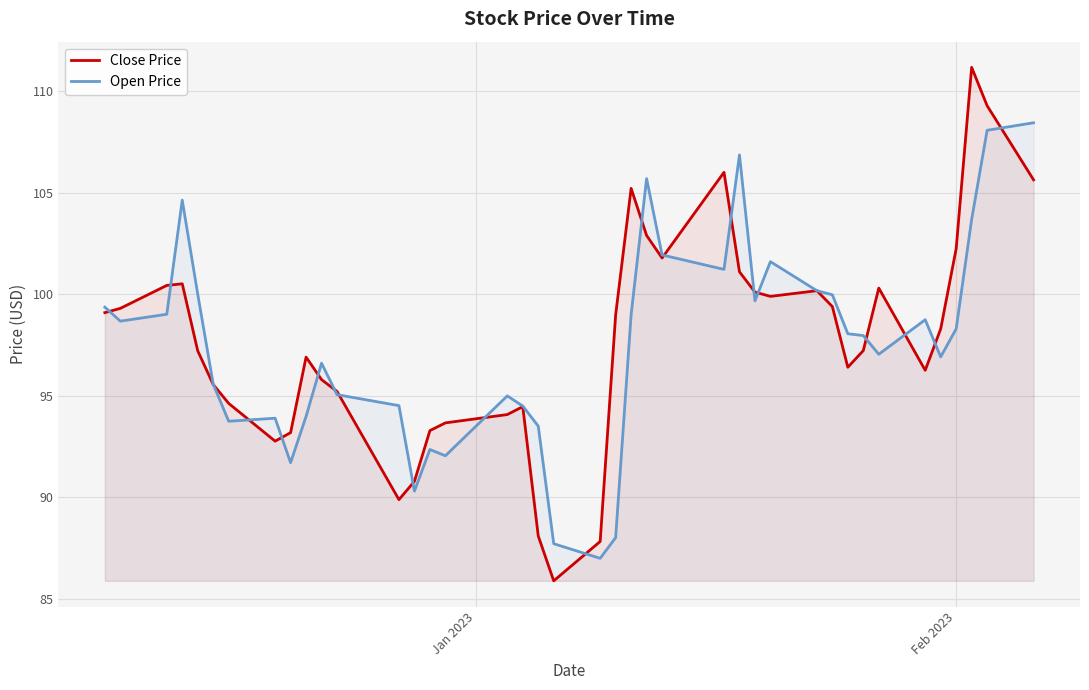

Which series has the largest range (max minus min)?

Close Price